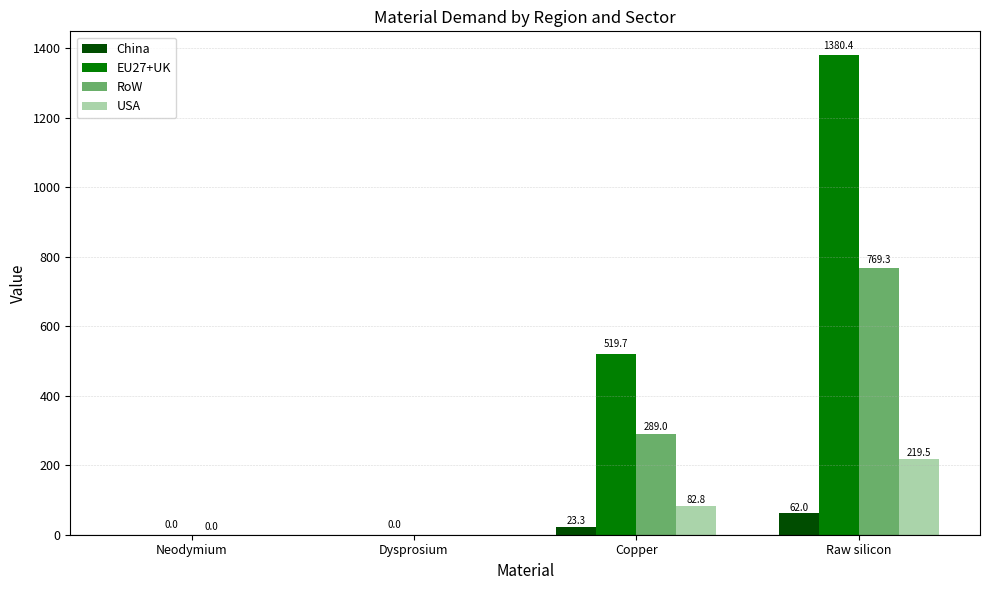

Is it true that China equals 0.0 at Dysprosium?

True